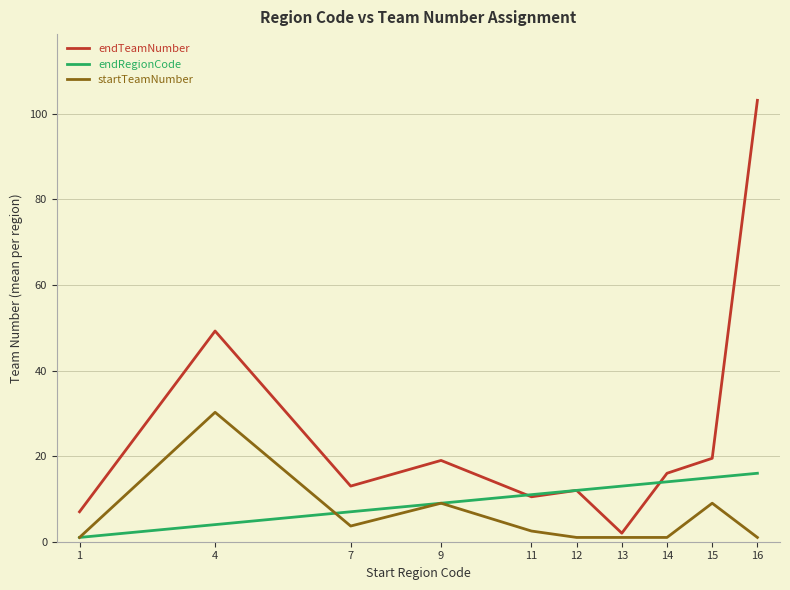

What is the greatest value displayed?

103.2